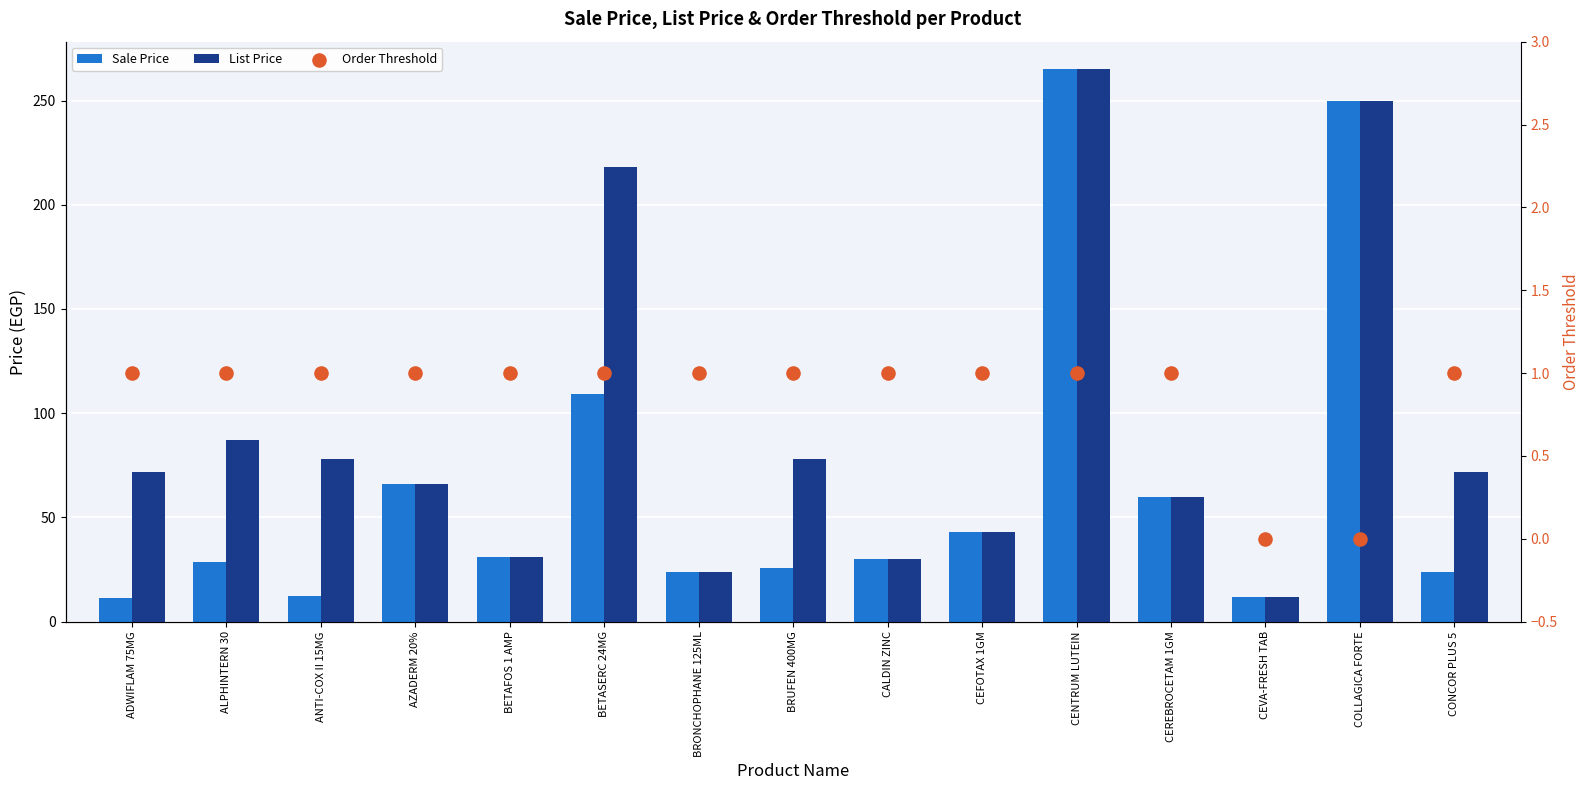

What is the total value across all series at BETASERC 24MG?

328.0